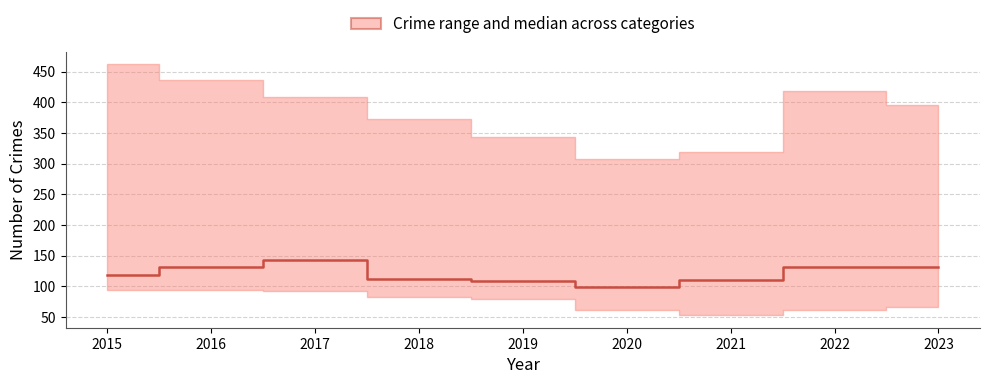

Rank the categories by value from highest to lowest.

2017, 2016, 2023, 2022, 2015, 2018, 2021, 2019, 2020